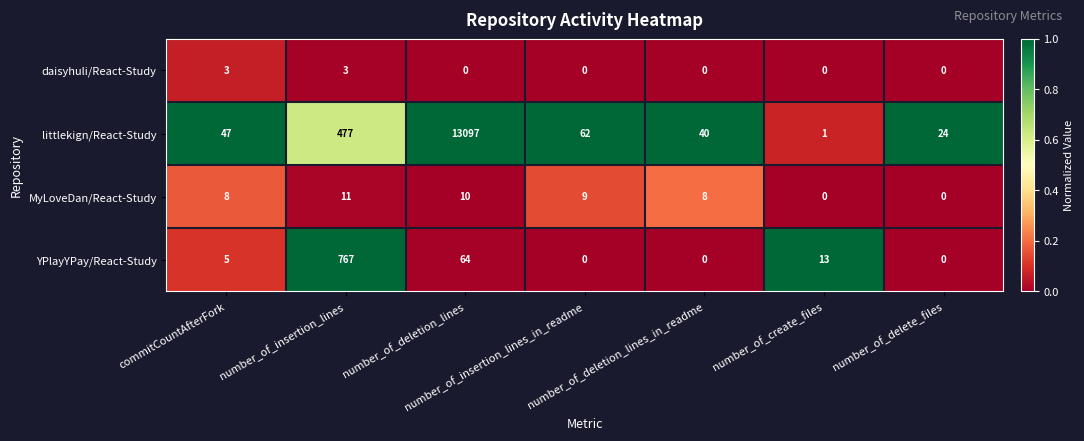

At how many categories does at least one series exceed 0?

7